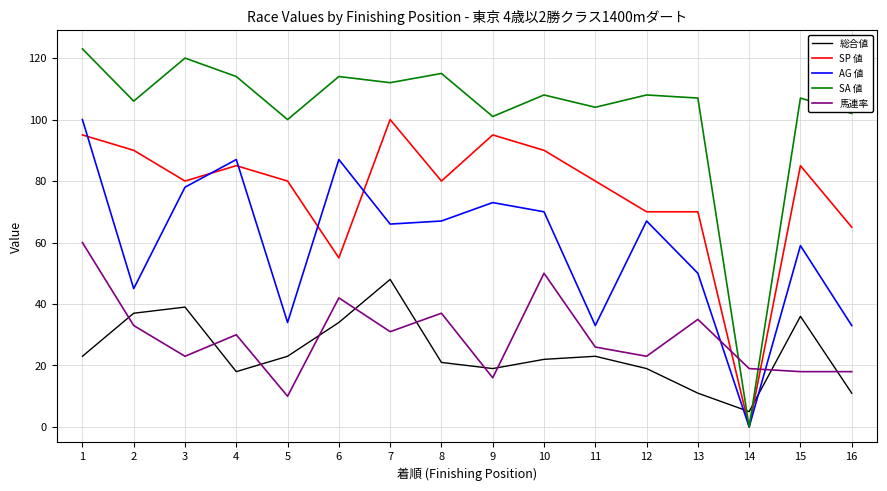

True or false: SP 値 has a value of 42 at 9.

False